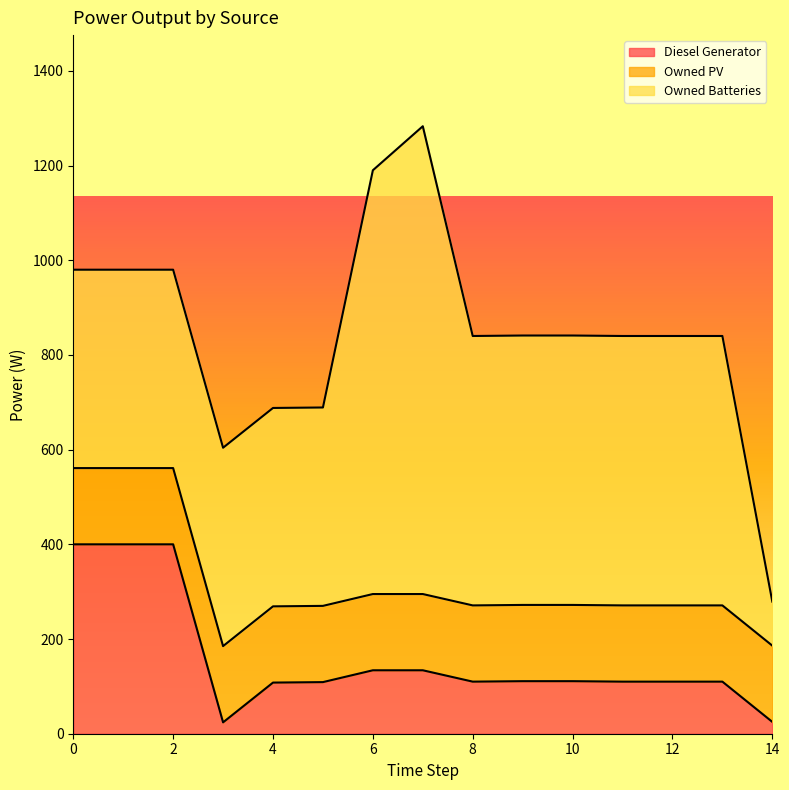

Which series has the largest range (max minus min)?

Owned Batteries